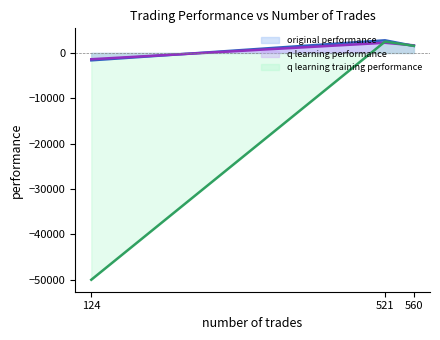

Where is q learning performance nearest to the value 430?

560